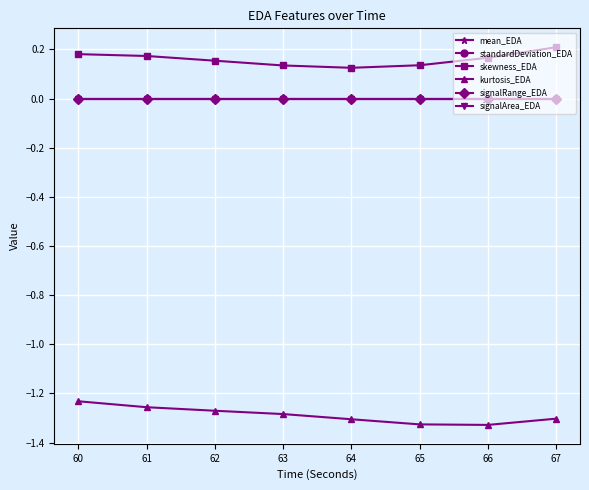

True or false: standardDeviation_EDA and skewness_EDA intersect in this chart.

False